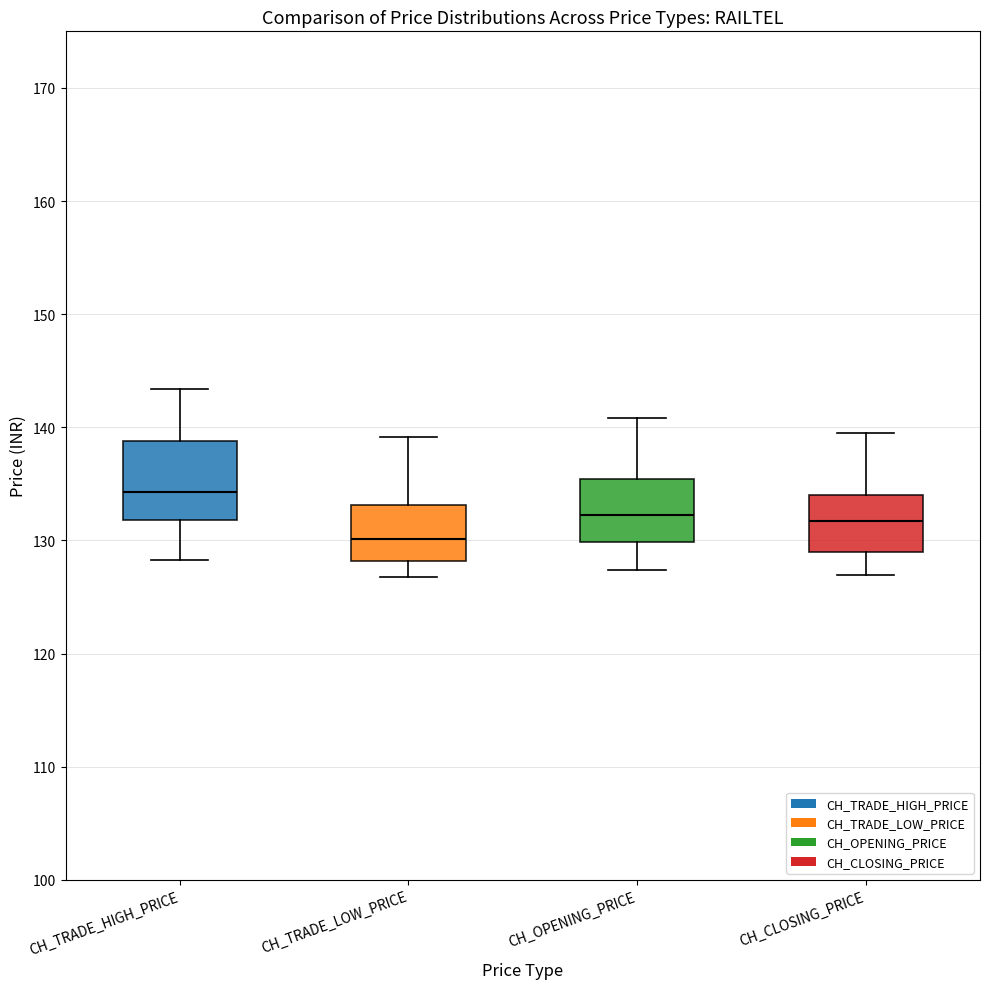

Reading left to right, read every box against the y-axis: the position of its median line, the range the box covers, and the ends of its whiskers. The values are not printed on the chart, so give them approximately, as read against the axis.

CH_TRADE_HIGH_PRICE: median 134, box 132 to 139, whiskers 128 to 143
CH_TRADE_LOW_PRICE: median 130, box 128 to 133, whiskers 127 to 139
CH_OPENING_PRICE: median 132, box 130 to 135, whiskers 127 to 141
CH_CLOSING_PRICE: median 132, box 129 to 134, whiskers 127 to 140